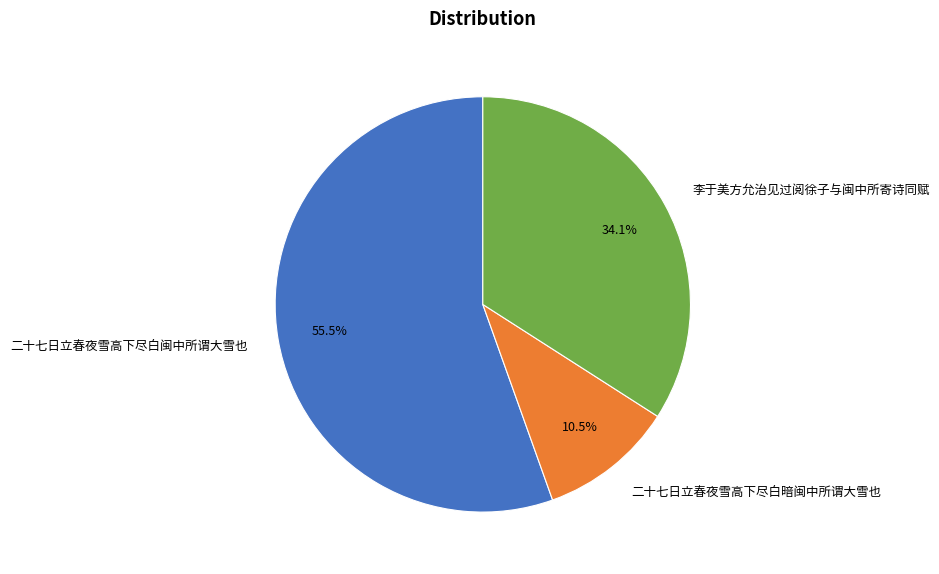

Does 二十七日立春夜雪高下尽白闽中所谓大雪也 account for over 50% of the chart?

Yes